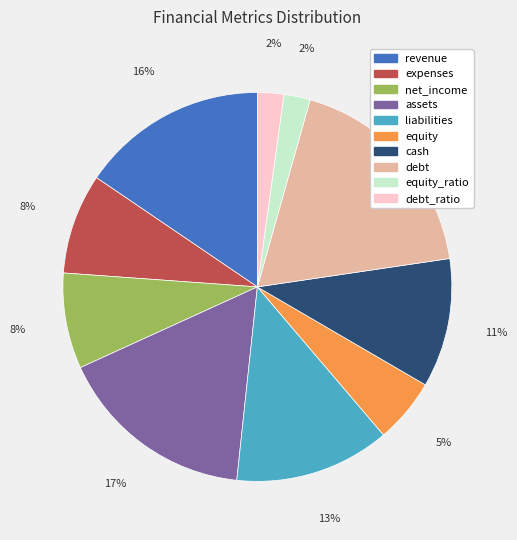

To the nearest percent, what portion does equity_ratio represent?

2%